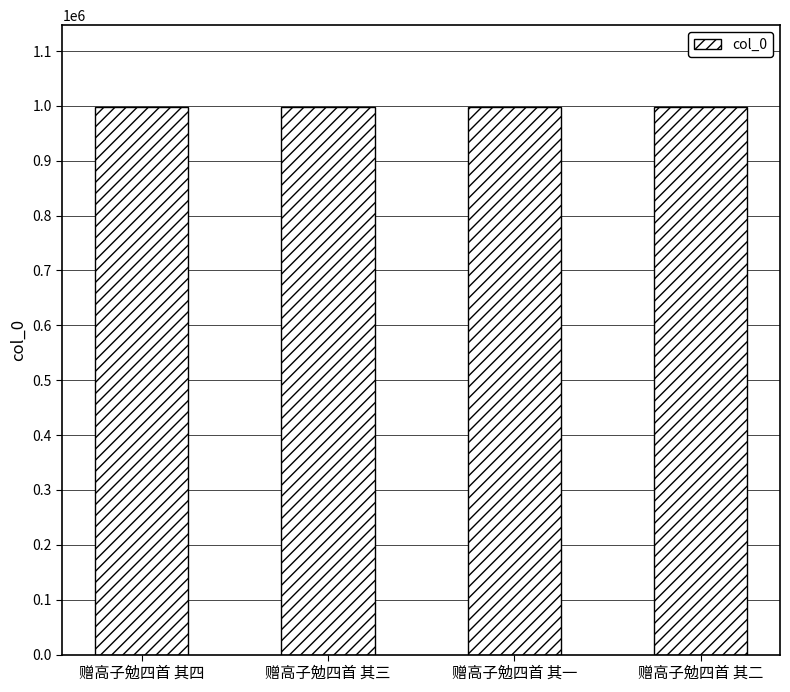

The chart shows a value of 1387219 at 赠高子勉四首 其三. True or false?

False